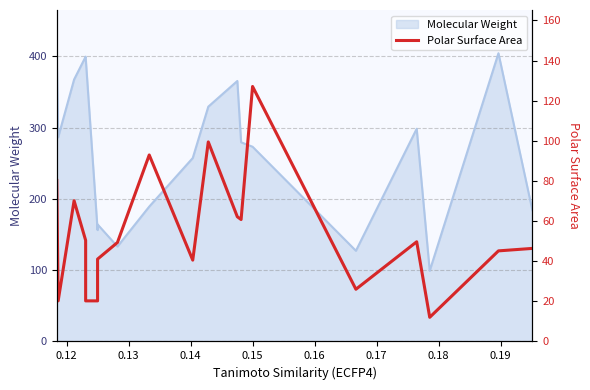

How many lines are shown in the chart?

1